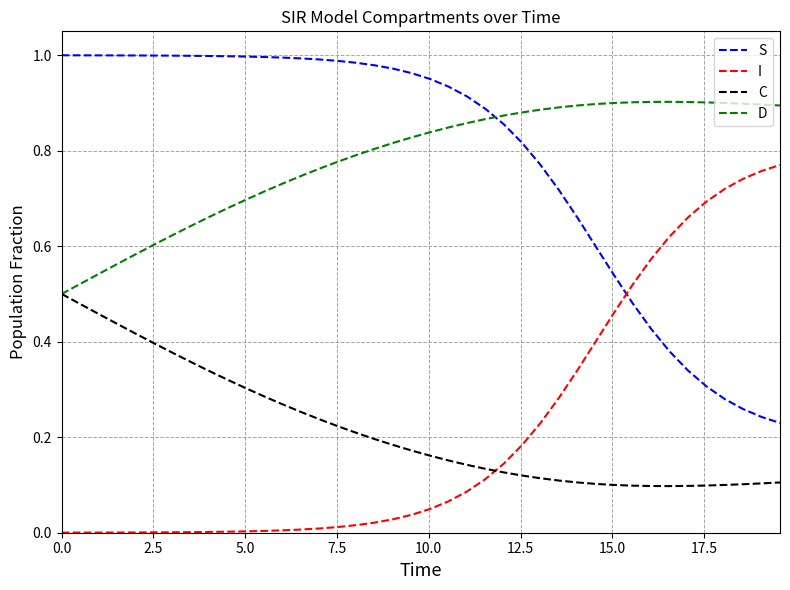

Which series ends up on top after the final intersection of I and C?

I